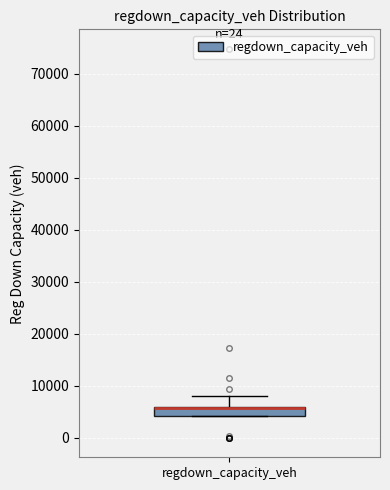

Transcribe this box plot: give where the median line is, the range the box spans, and where the two whiskers end, as read against the y-axis. The values are not printed on the chart, so give them approximately, as read against the axis.

median 6000 (drawn on the box's upper edge), box 4000 to 6000, whiskers 4000 to 8000